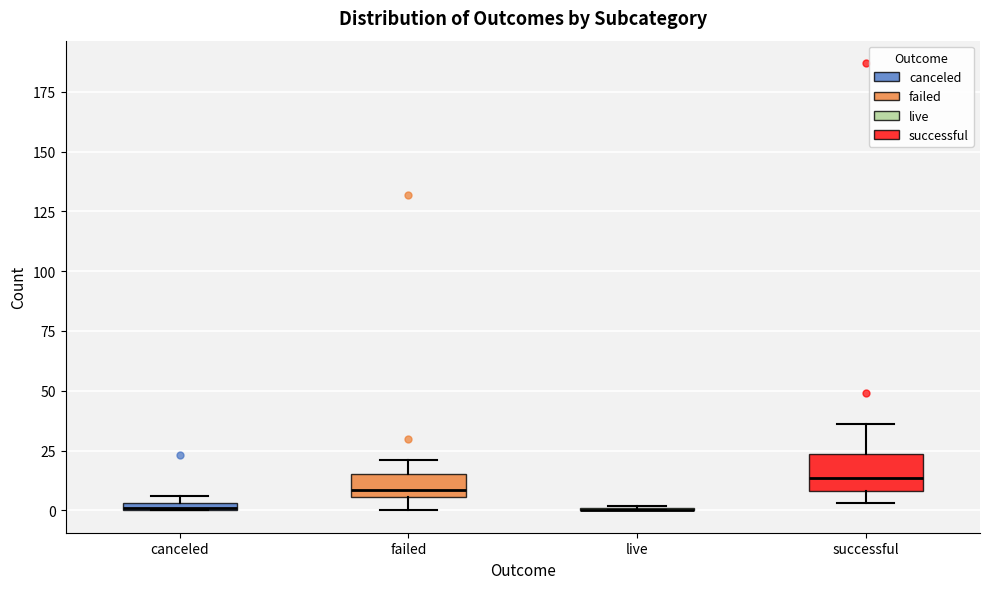

Comparing the boxes themselves (not the whiskers), which one is the tallest?

successful